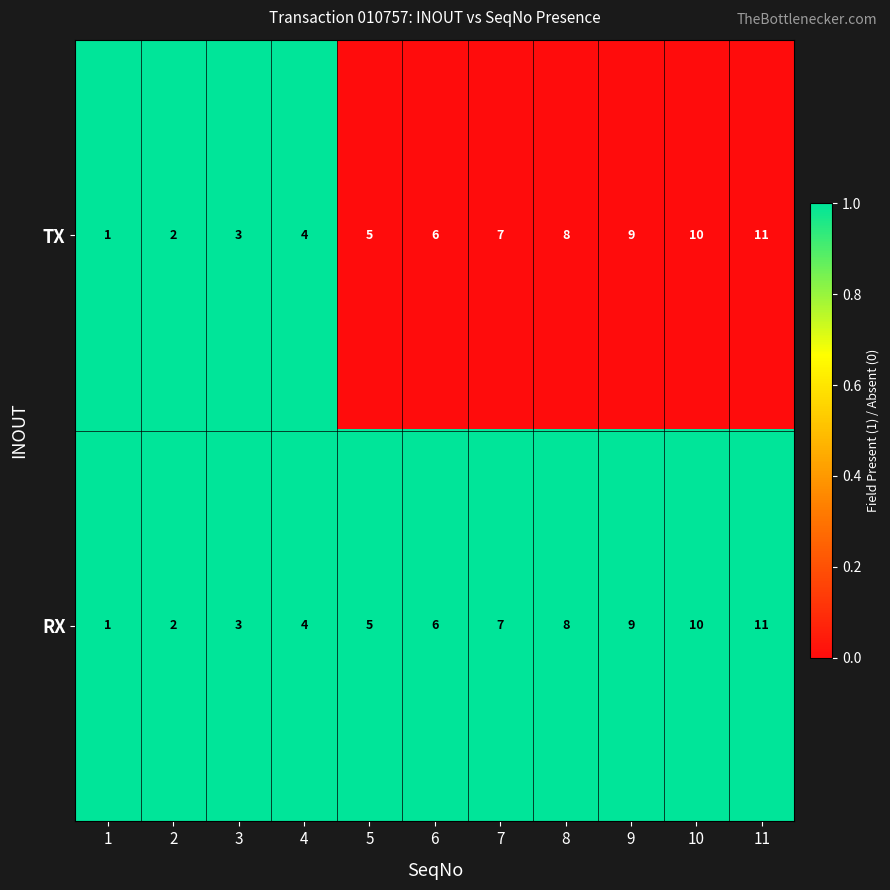

What is the maximum value shown in the chart?

11